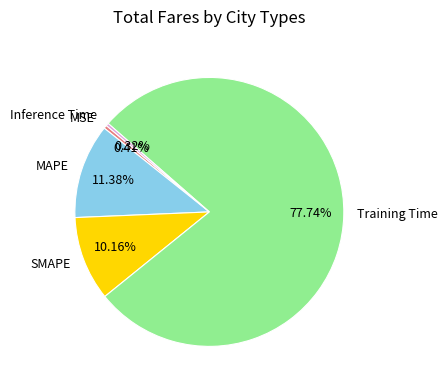

Between Training Time and SMAPE, which is larger?

Training Time